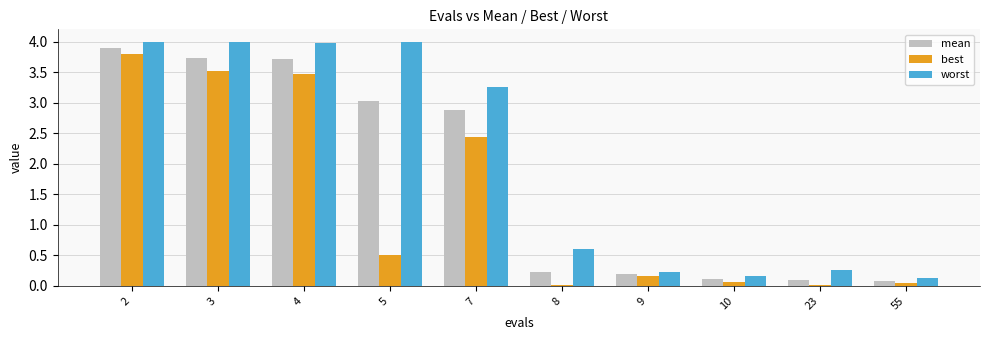

What is the difference between the second highest and minimum values in the best series?

3.5